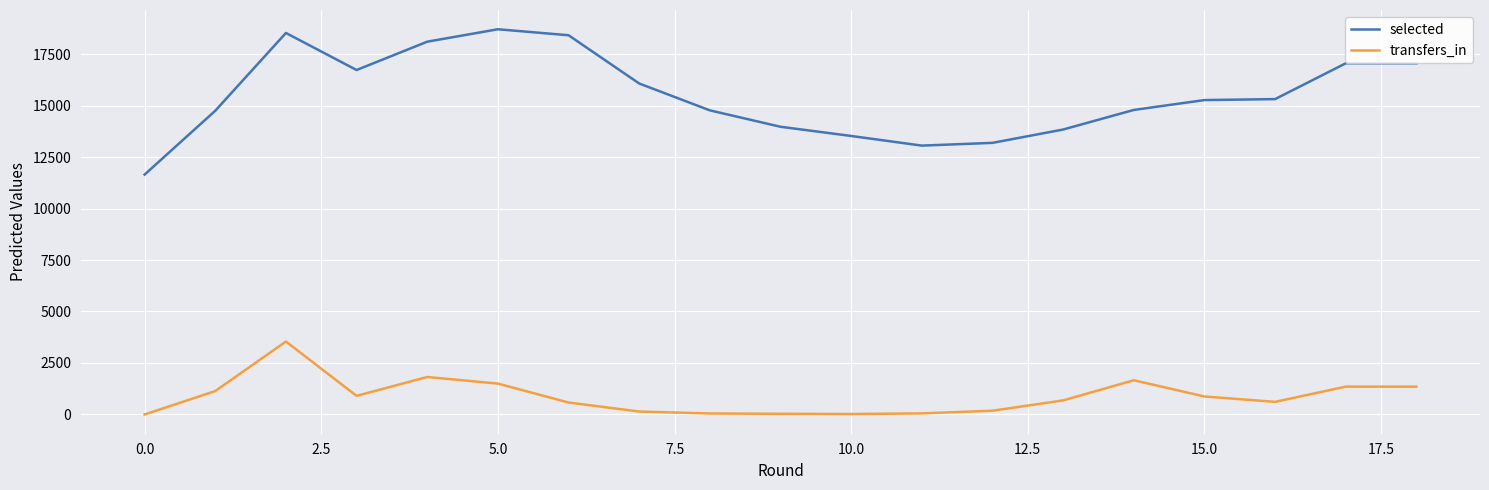

What is the greatest value displayed?

18706